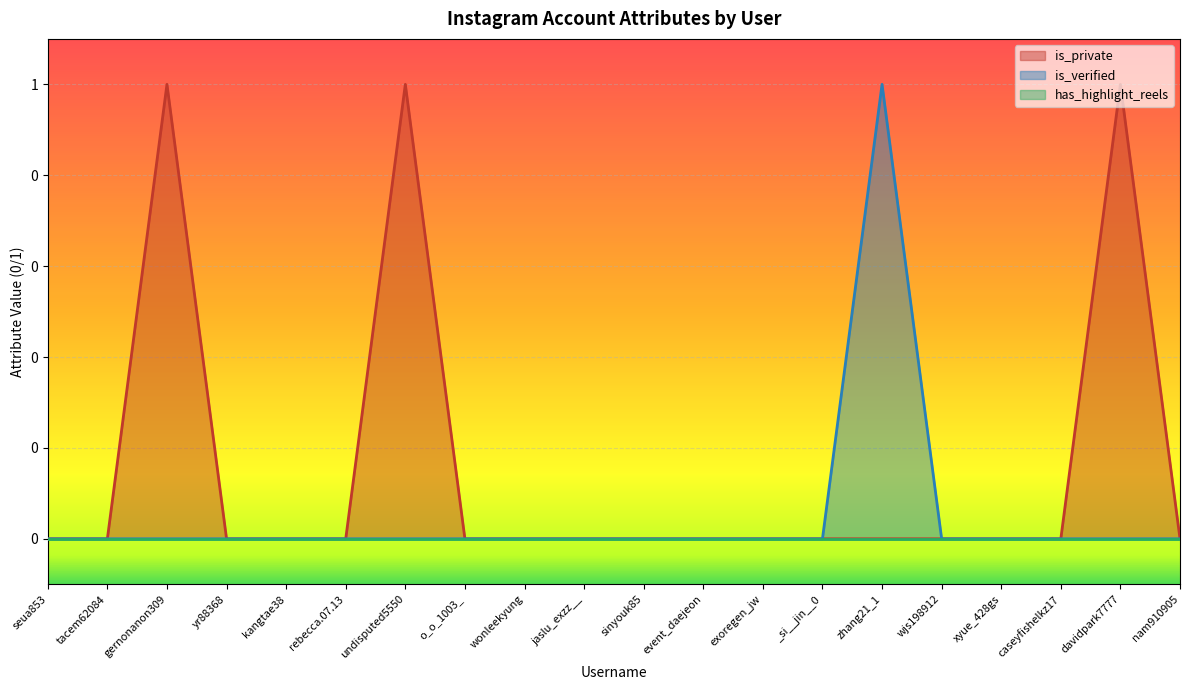

What is the maximum value shown in the chart?

1